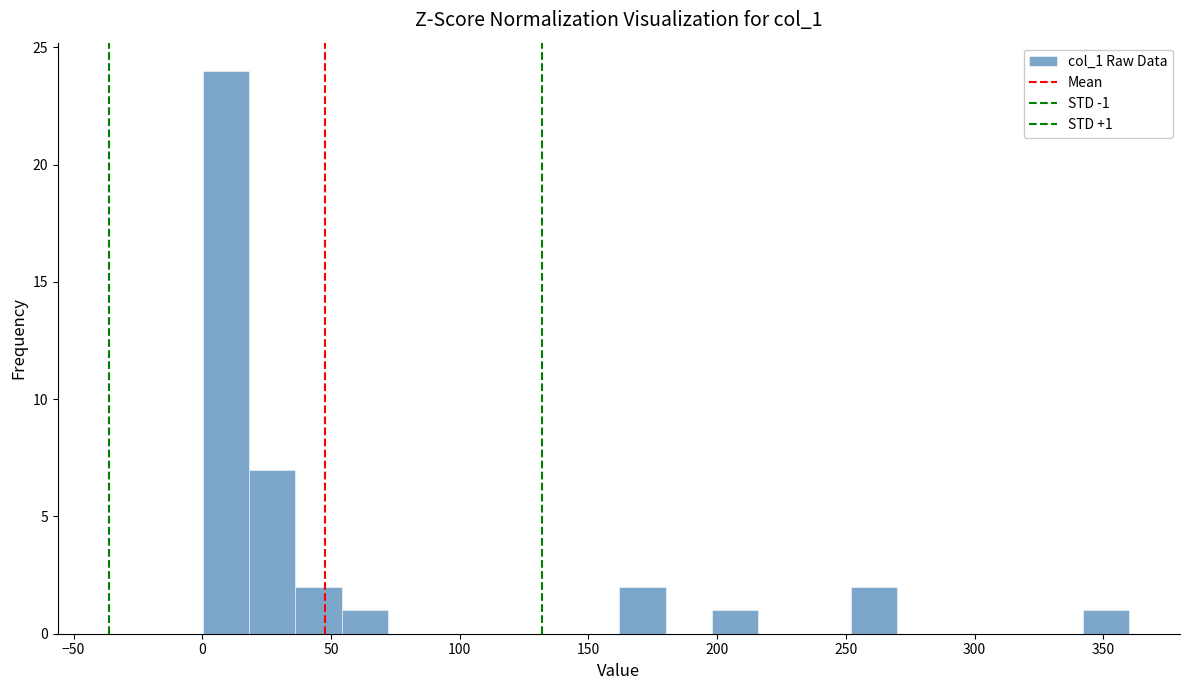

Around what value on the x-axis is the tallest bar? Give the approximate position of its centre, as read against the axis.

10